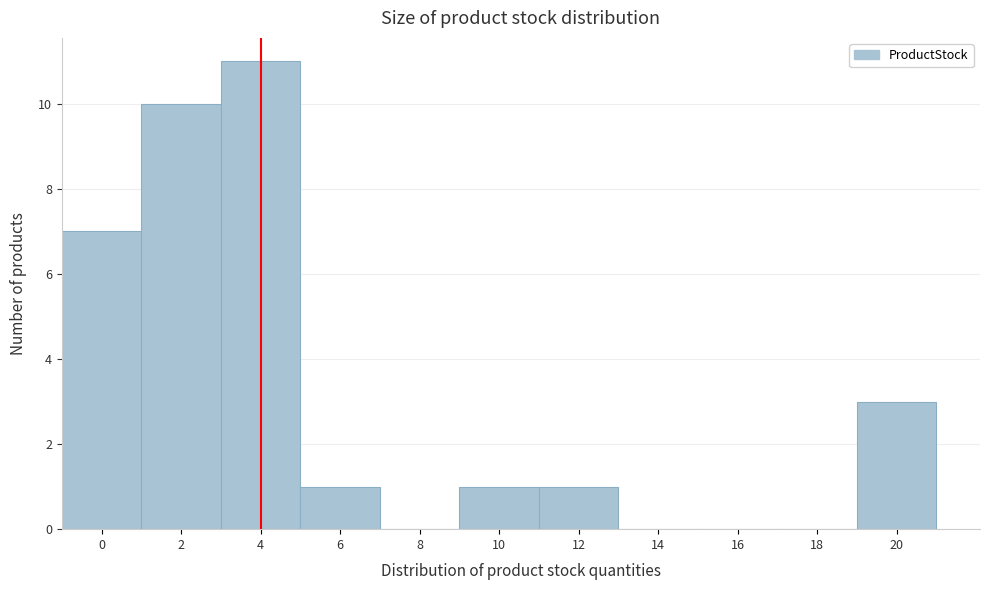

Reading left to right, transcribe all the data shown in this chart.

0=7	2=10	4=11	6=1	8=0	10=1	12=1	14=0	16=0	18=0	20=3